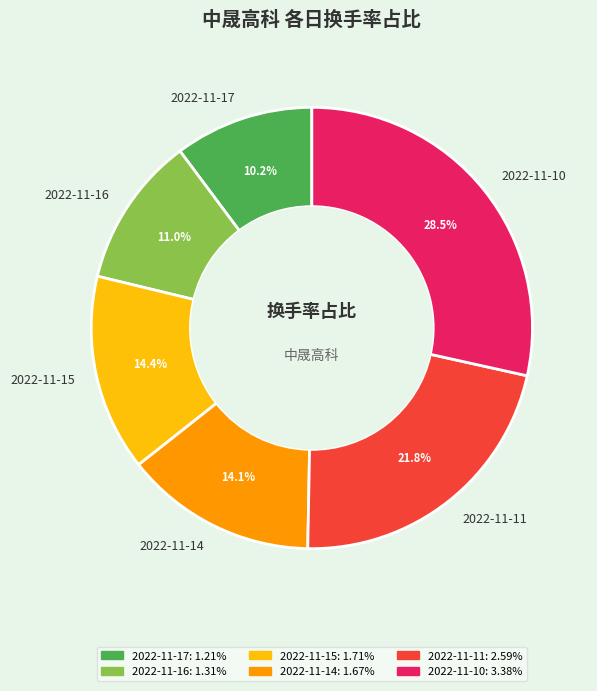

How much of the chart is everything except 2022-11-11?

78.2%